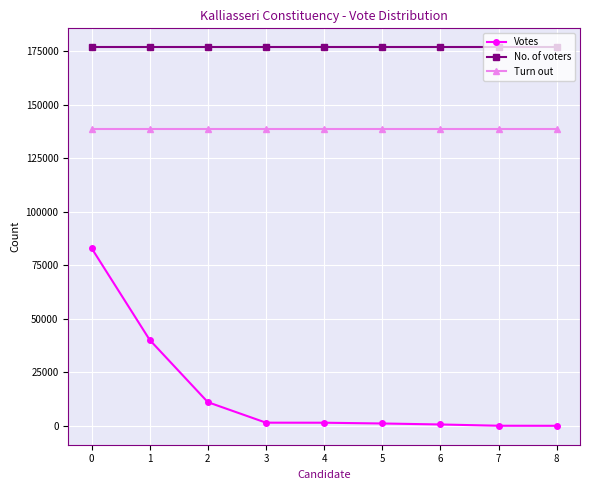

Does the chart display data point markers on the line(s)?

Yes